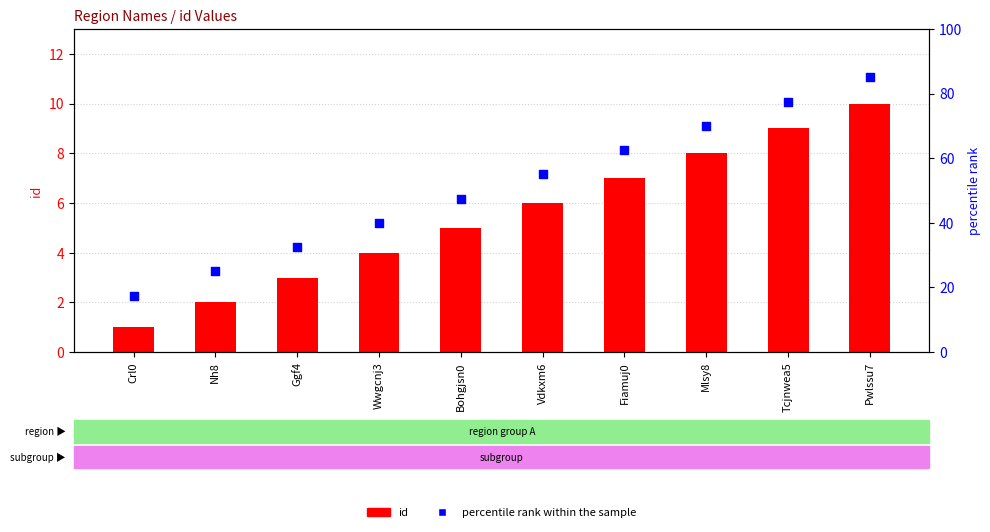

Which series reaches the maximum Y coordinate?

percentile rank within the sample